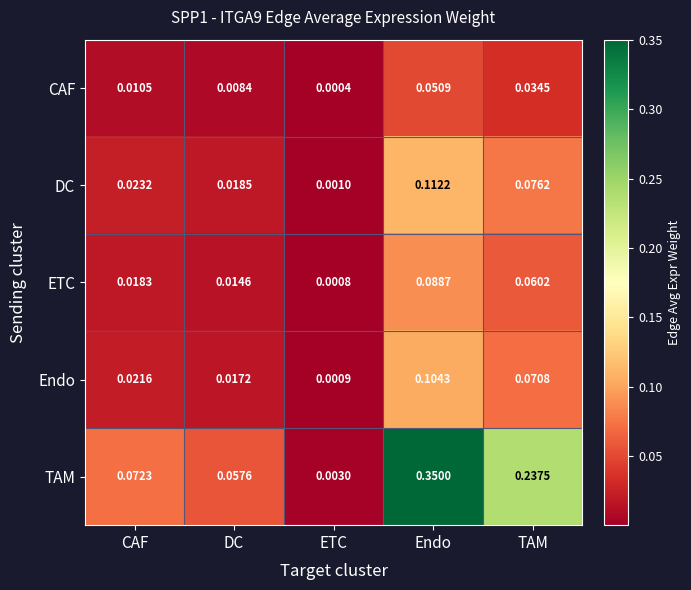

Which series has the largest total across all categories?

TAM